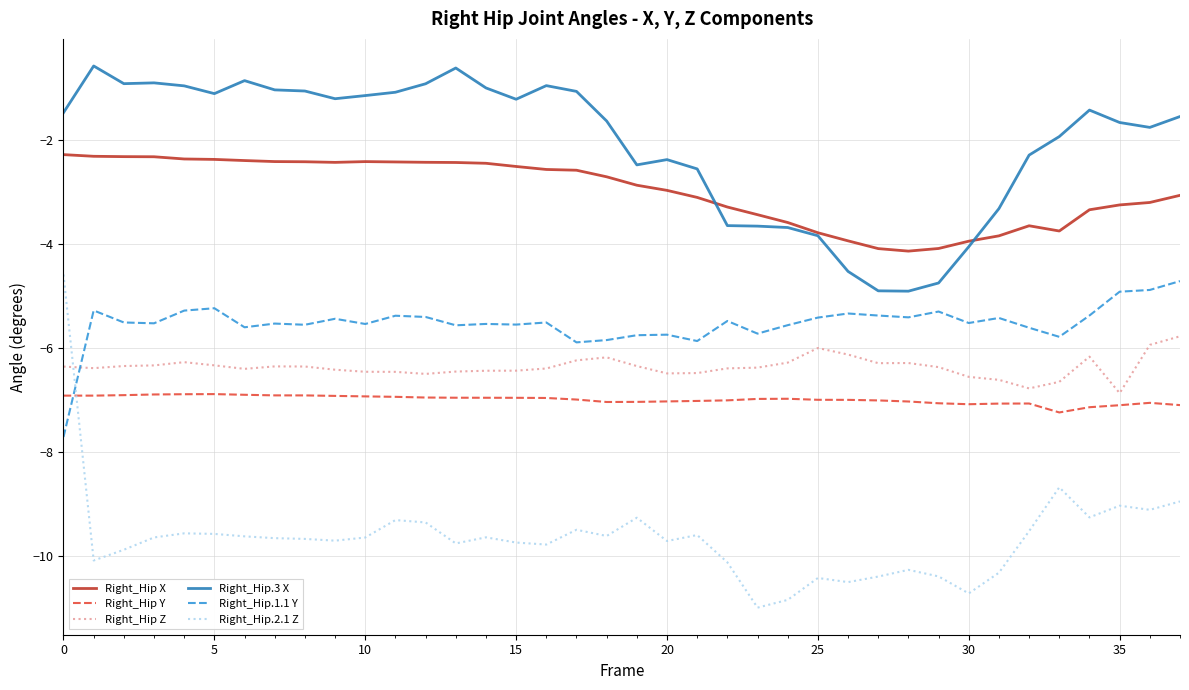

Which series has the largest range (max minus min)?

Right_Hip.2.1 Z